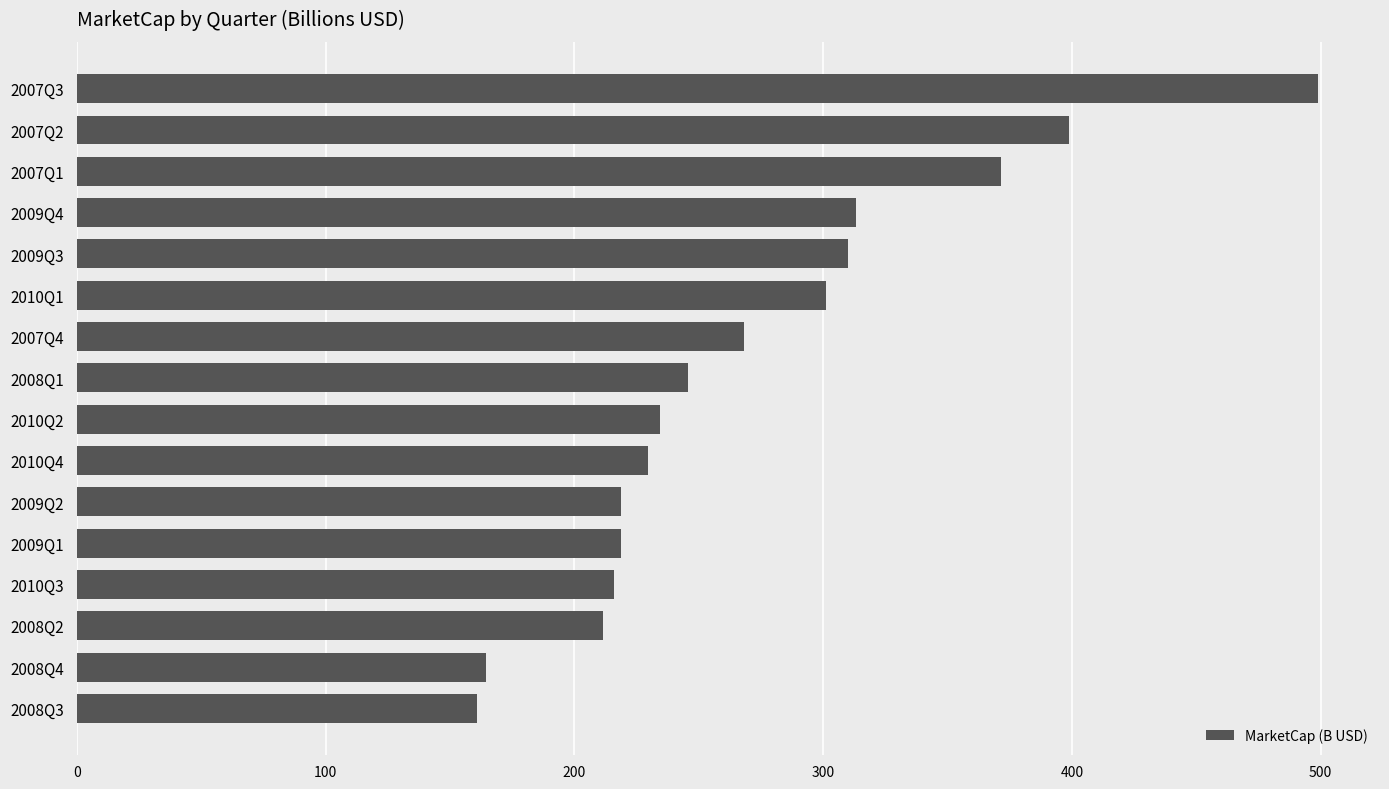

How many bars are there in total?

16